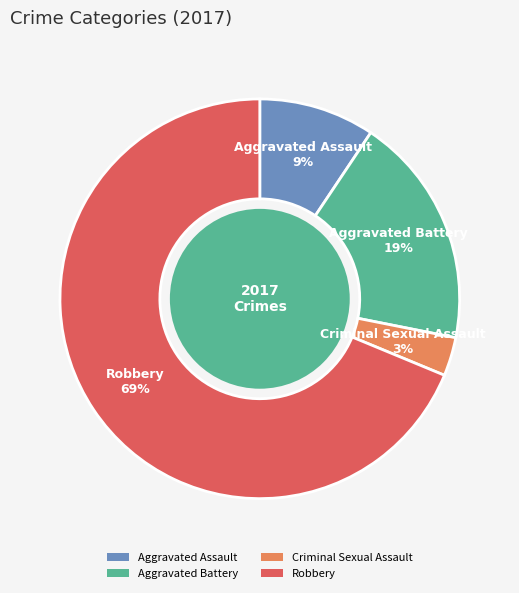

To the nearest percent, what portion does Criminal Sexual Assault represent?

3%